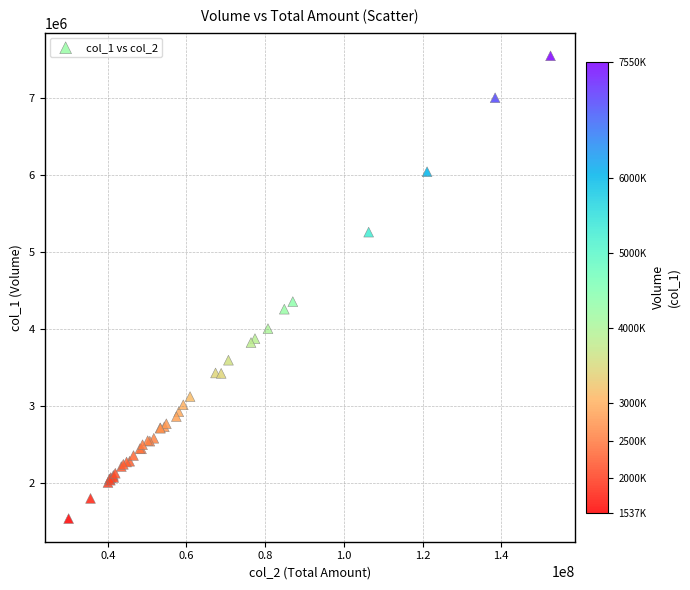

What Y value in the scatter plot is closest to 4543500?

4356010